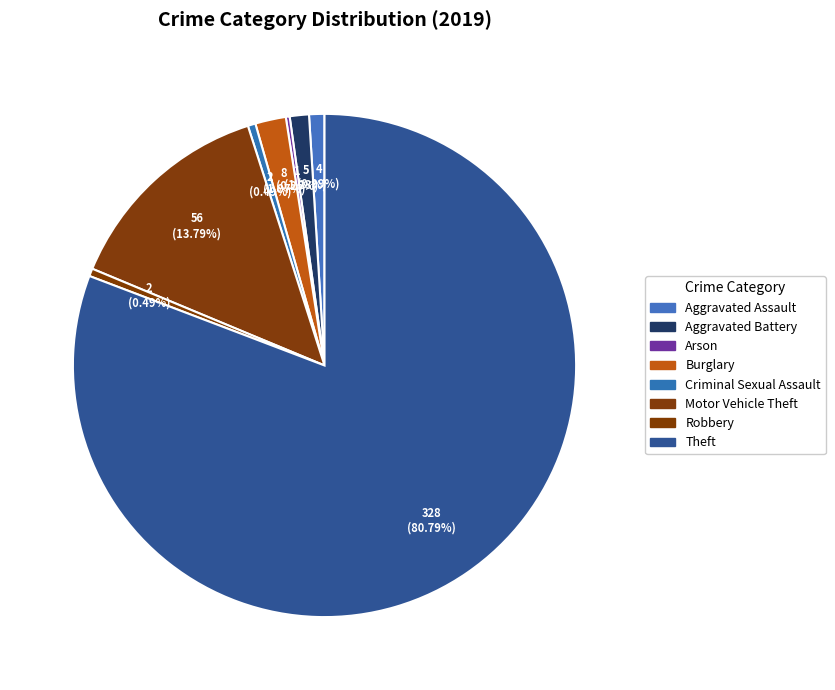

True or false: Arson accounts for 1% of the total.

False